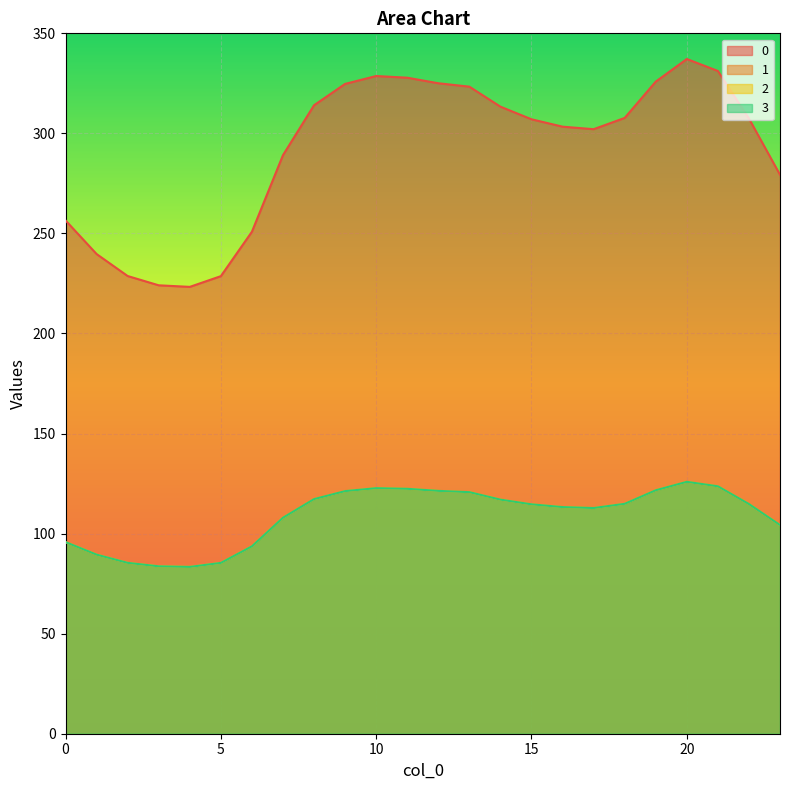

True or false: 1 and 2 cross at least once.

False